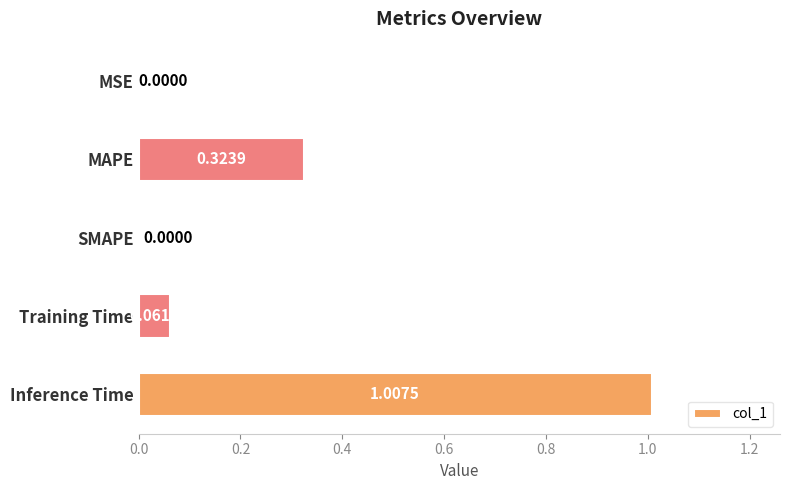

Which has a higher value, MAPE or SMAPE?

MAPE